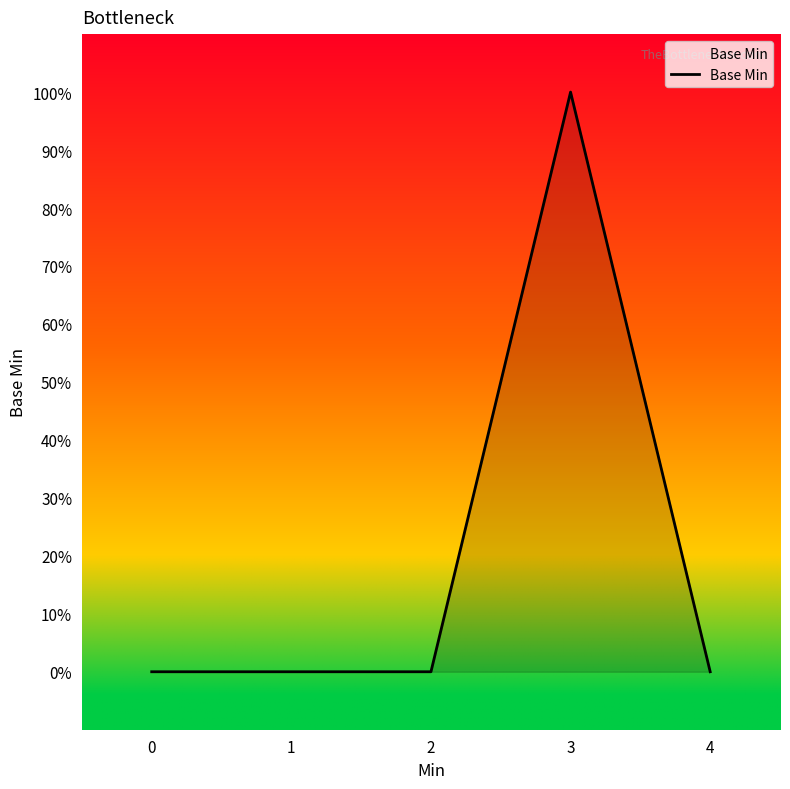

Reading left to right, transcribe all the data shown in this chart.

0	0	0	1	0